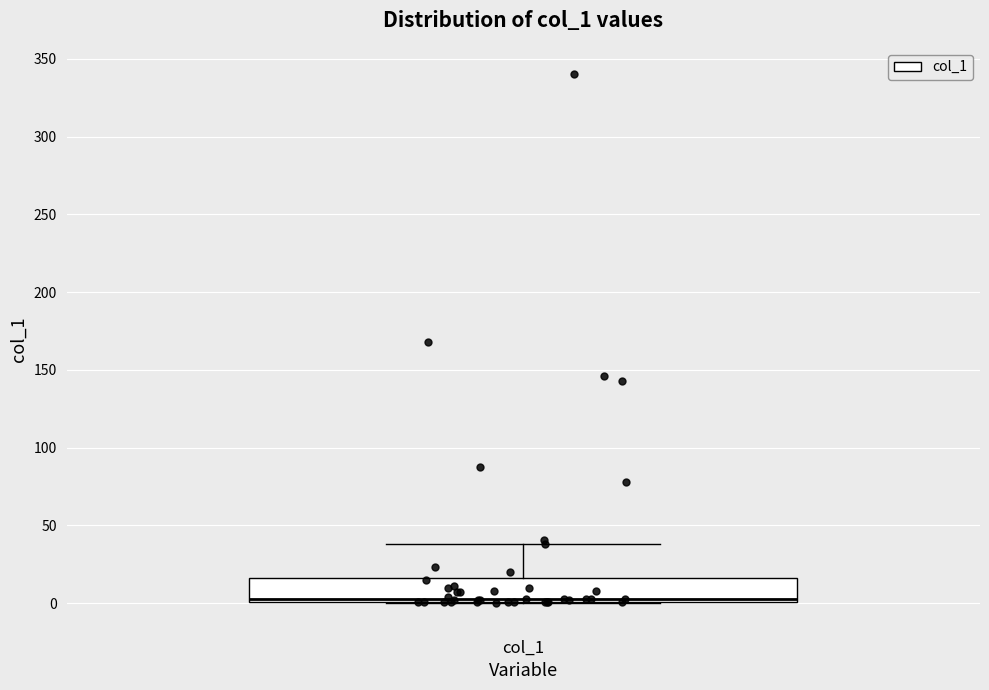

Where is the lower edge of the box for col_1 on the y-axis? The values are not printed on the chart, so give them approximately, as read against the axis.

0